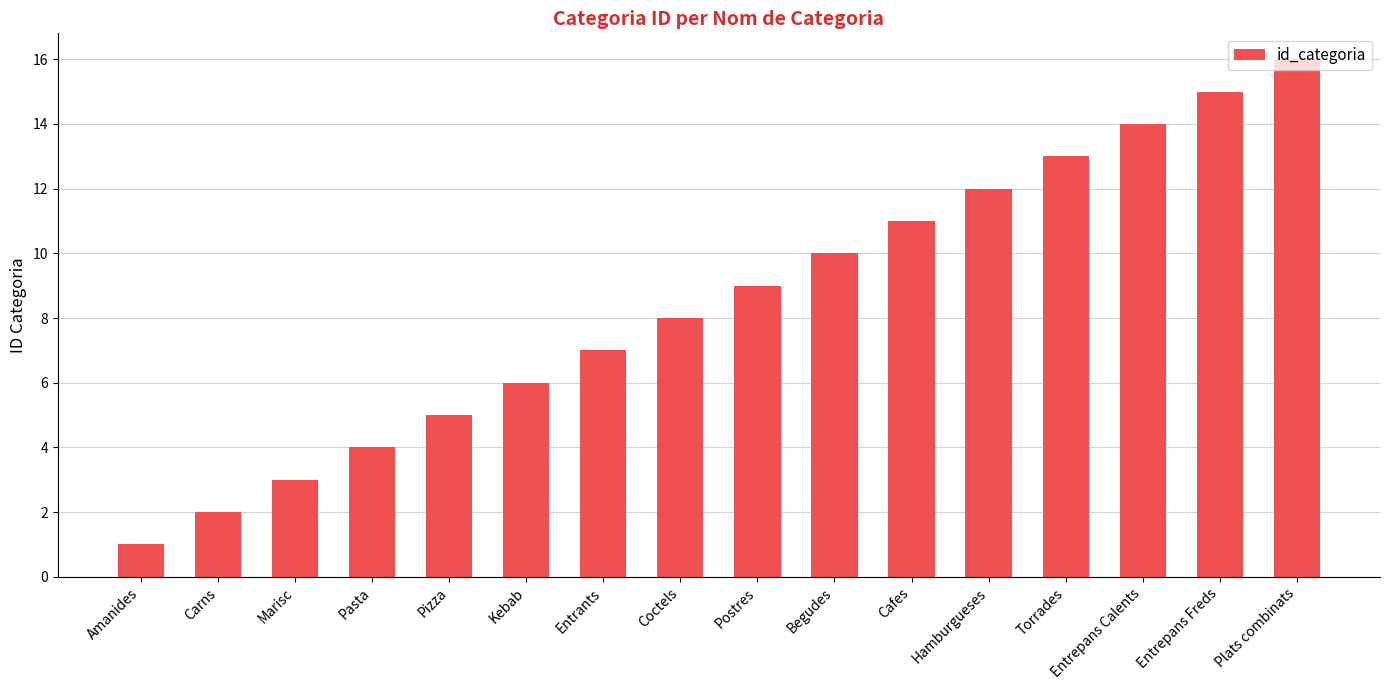

Which category has the lowest value across all series?

Amanides